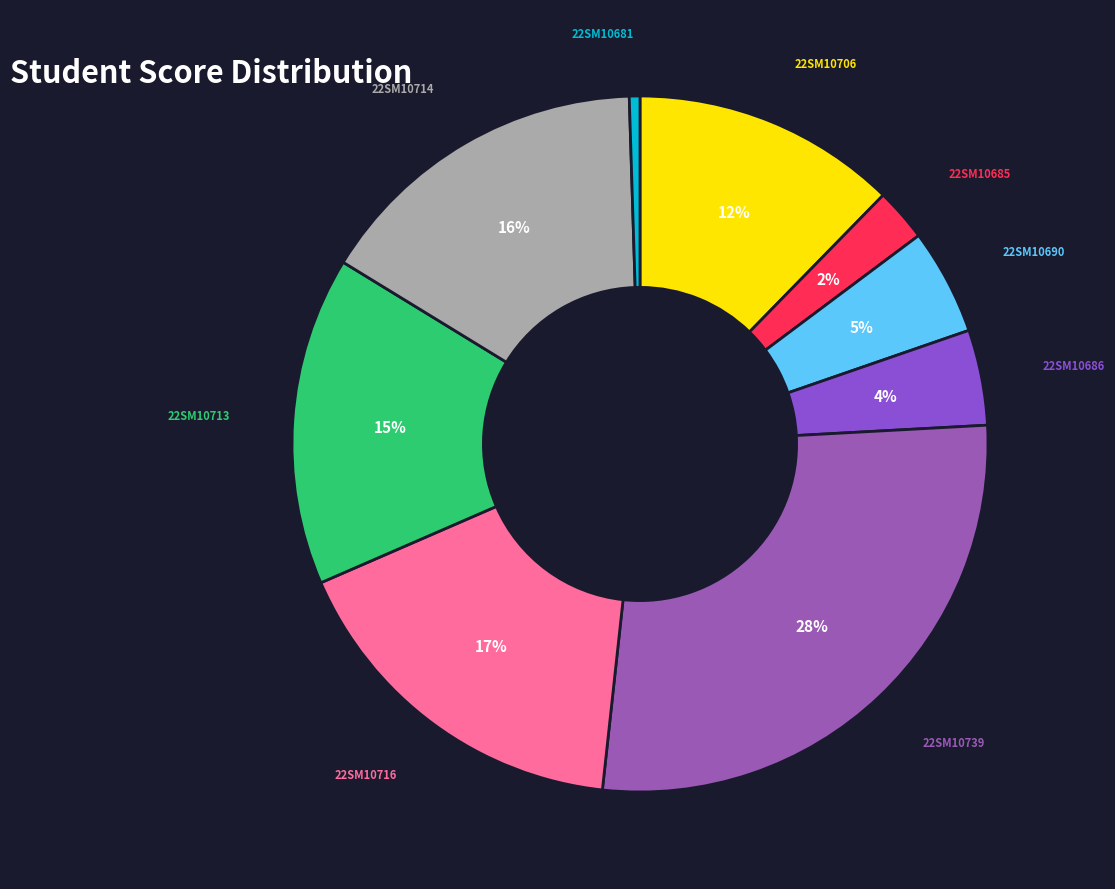

Rank the categories by value from highest to lowest.

22SM10739, 22SM10716, 22SM10714, 22SM10713, 22SM10706, 22SM10690, 22SM10686, 22SM10685, 22SM10681